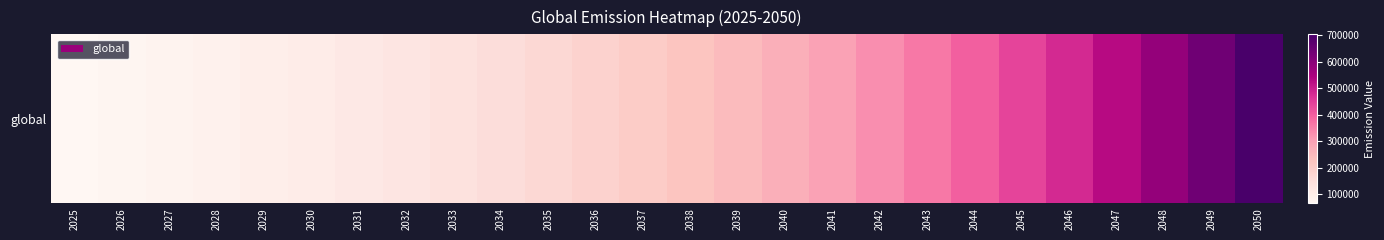

What is the greatest value displayed?

704255.9